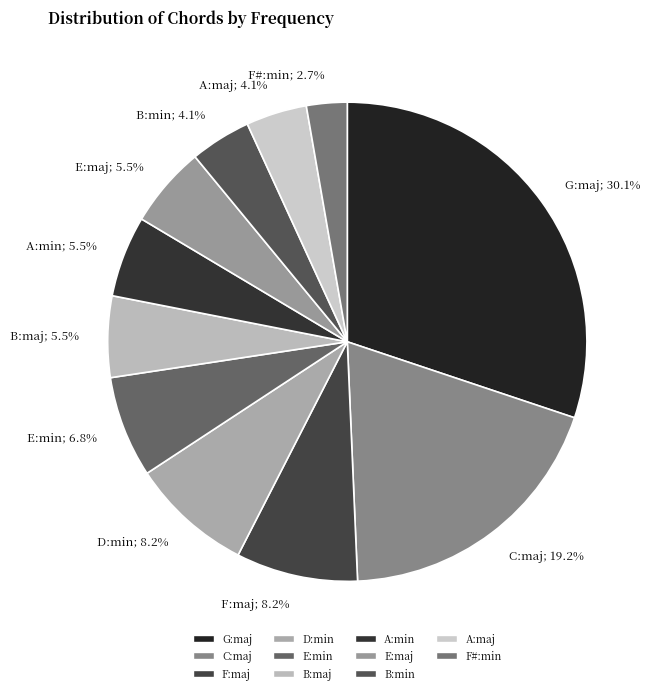

To the nearest percent, what is the difference between the largest and smallest slice percentages?

27%